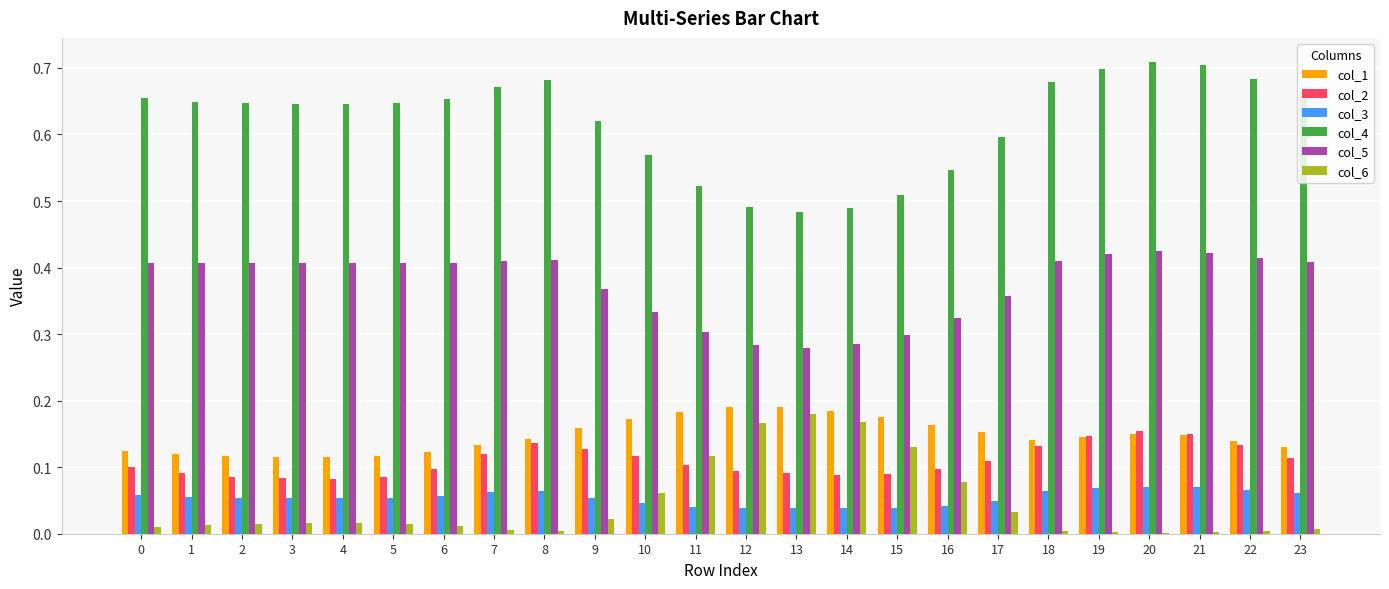

How many groups of bars are there?

24